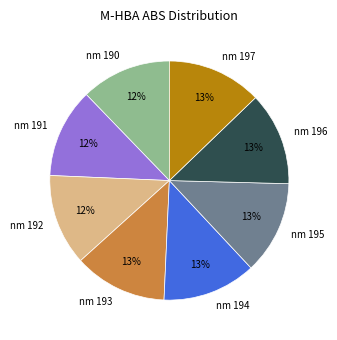

Is the sum of nm 196 and nm 192 greater than half?

No